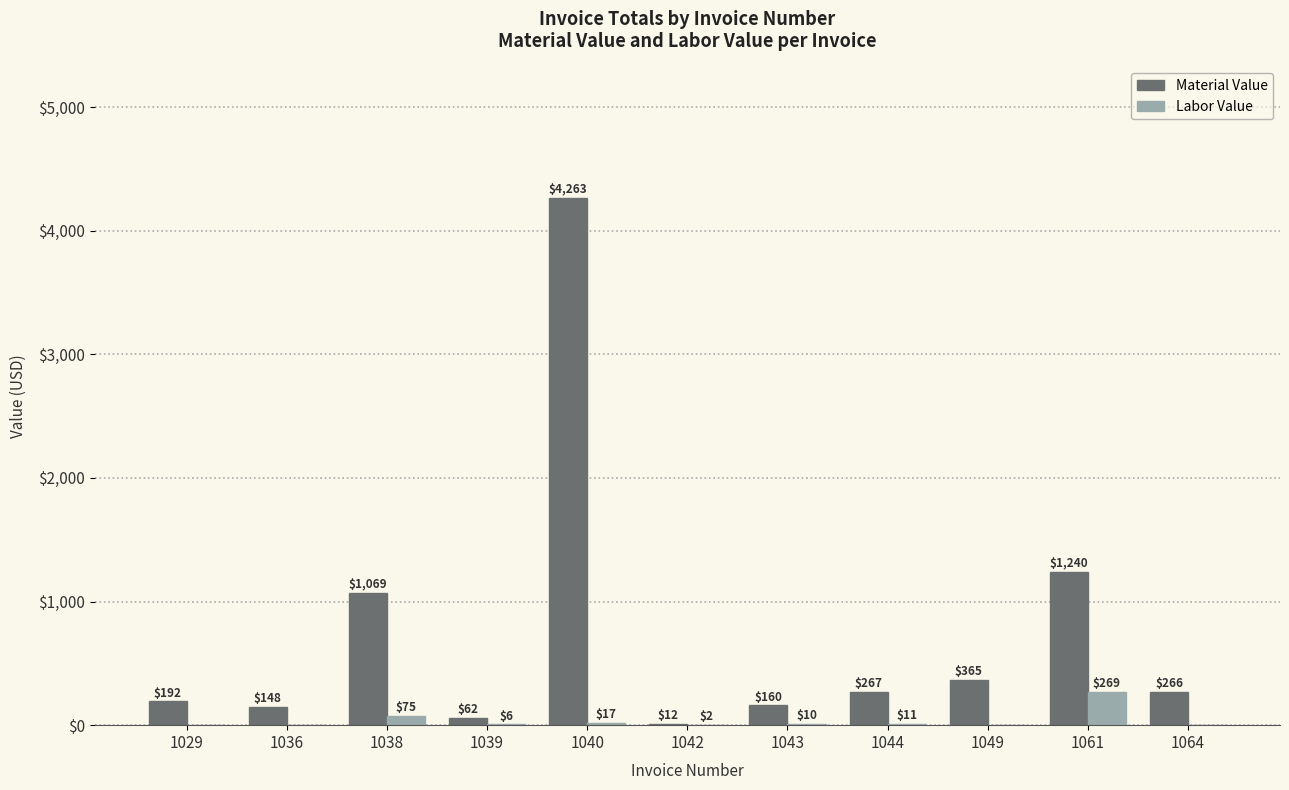

Count the number of data series in this chart.

2